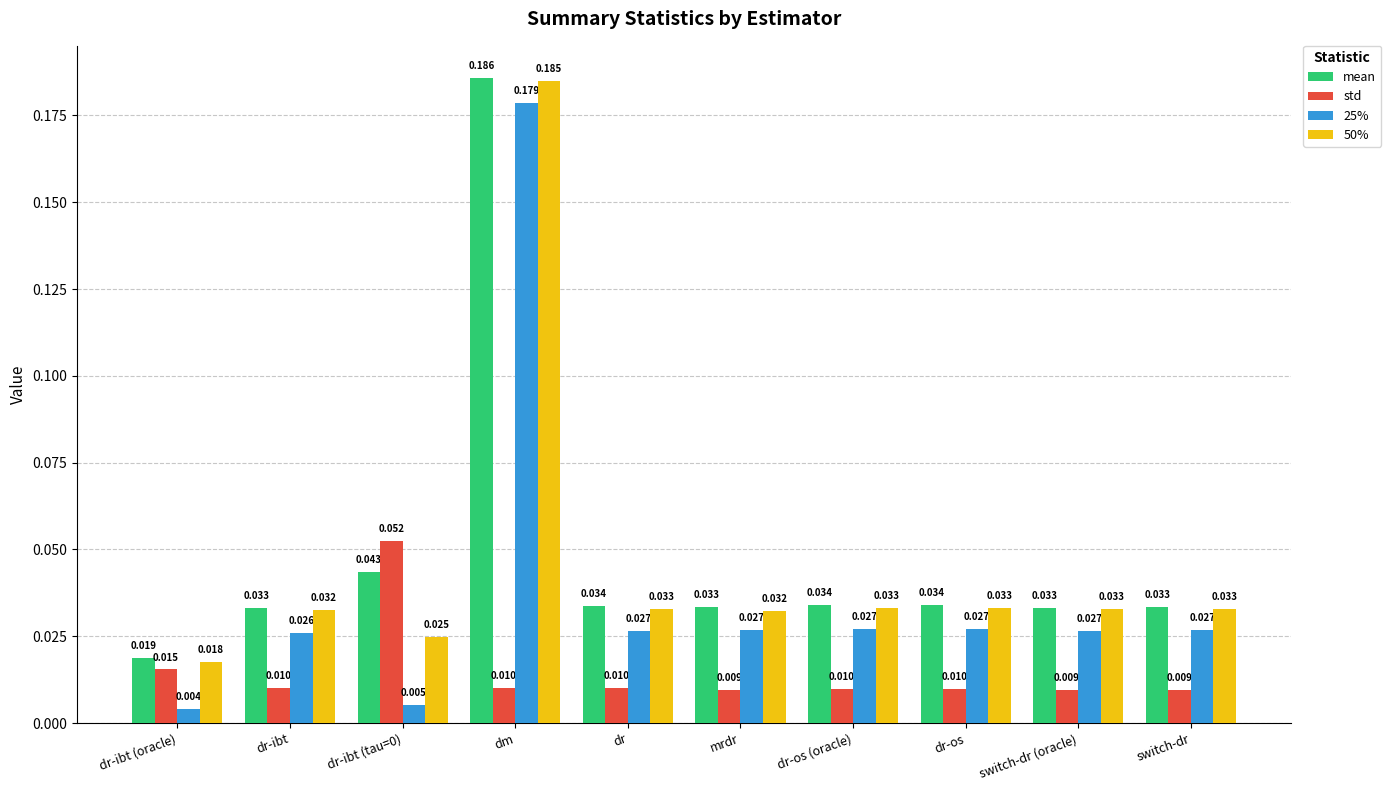

What is the label of the 4th bar from the left?

dm